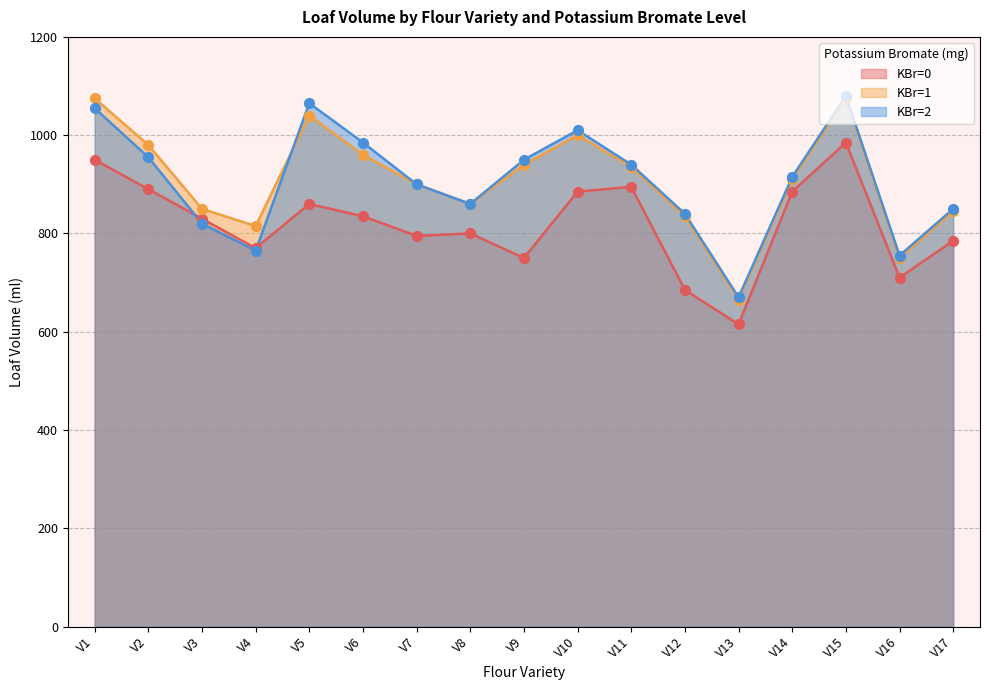

At how many categories does at least one series exceed 946?

7